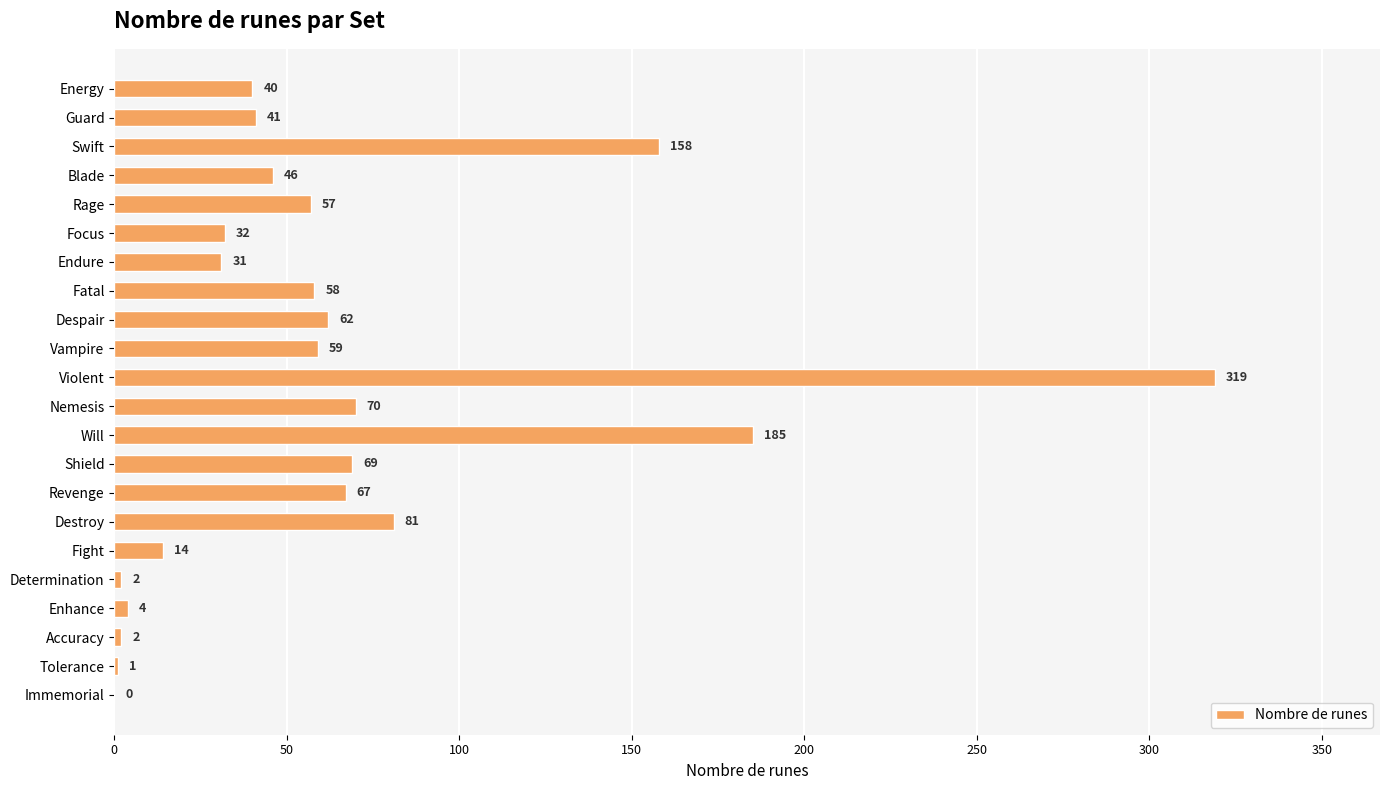

How many distinct data groups are displayed?

1